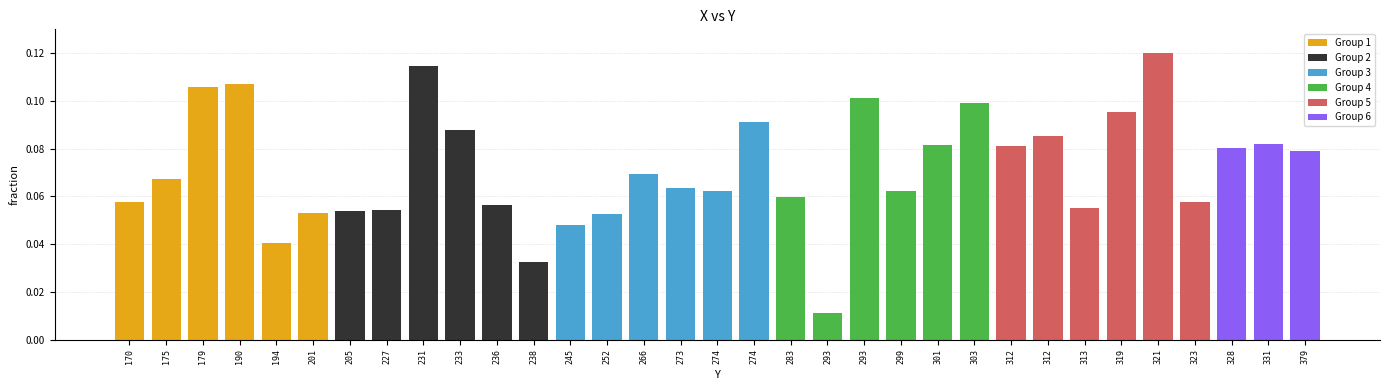

How many distinct data groups are displayed?

1